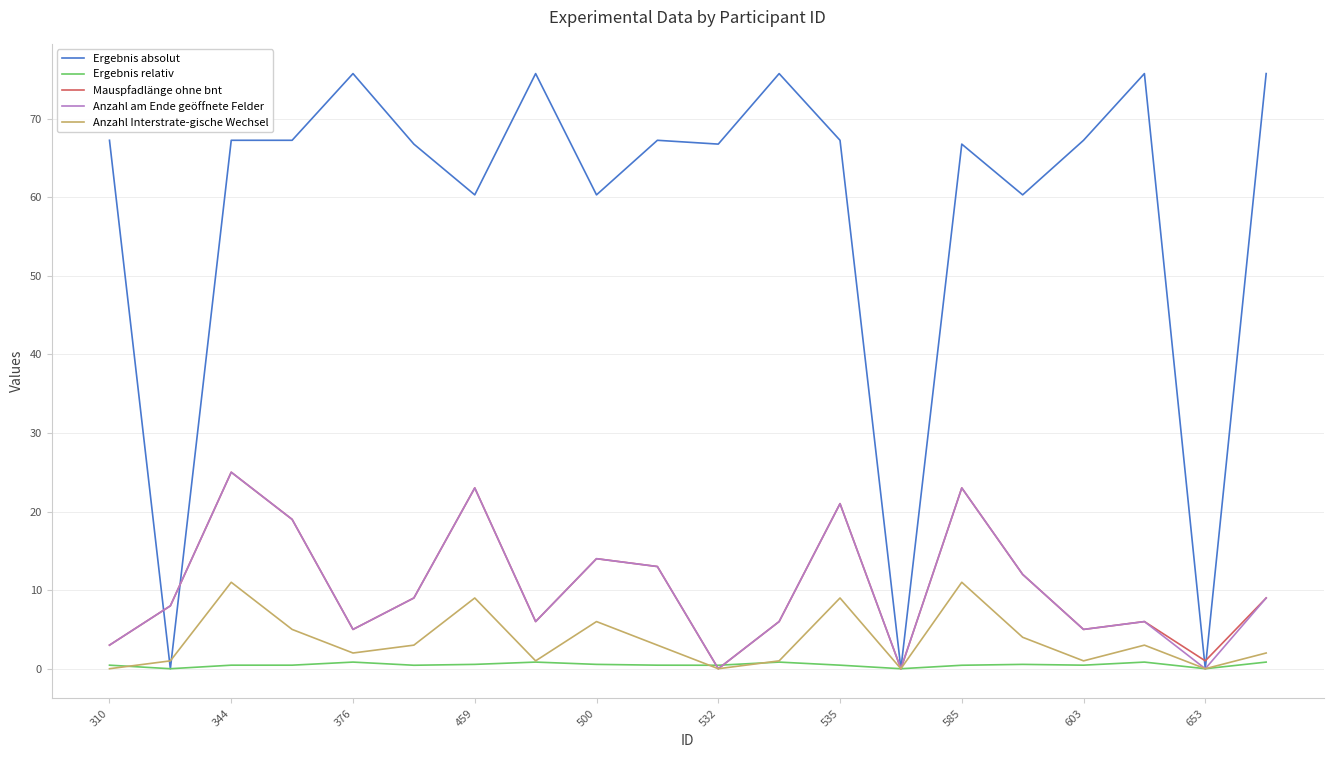

Which series has the largest total across all categories?

Ergebnis absolut